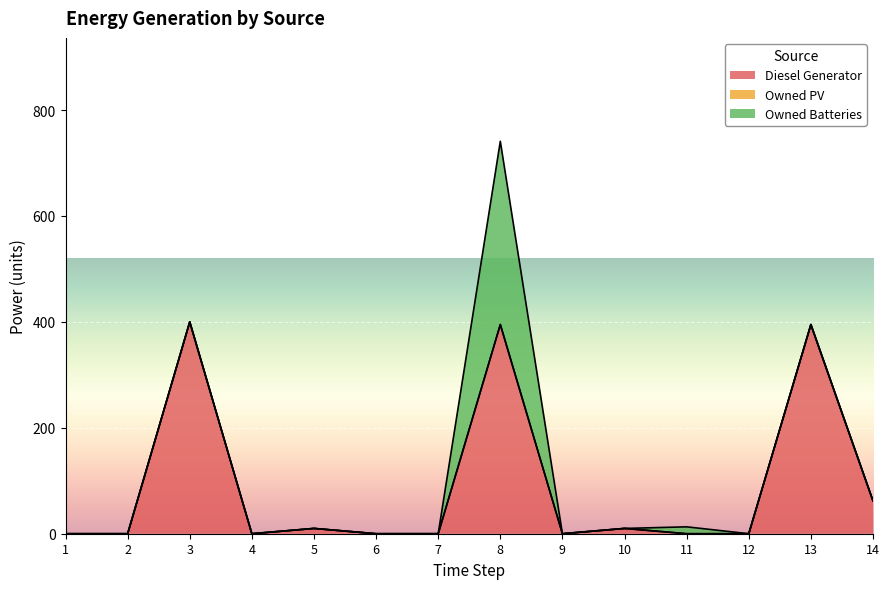

The value of Owned Batteries at 6 is 0. True or false?

True